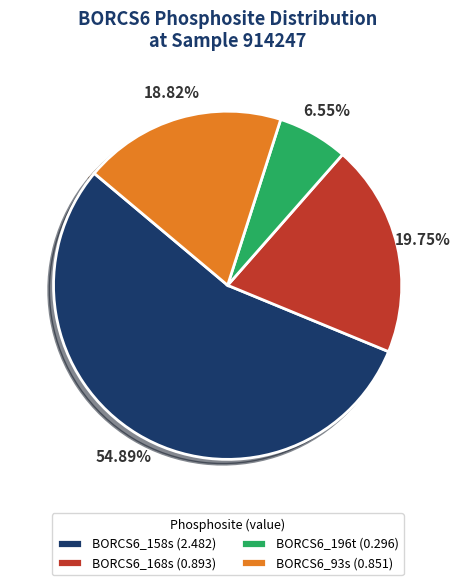

Which slice represents more than half of the pie?

BORCS6_158s